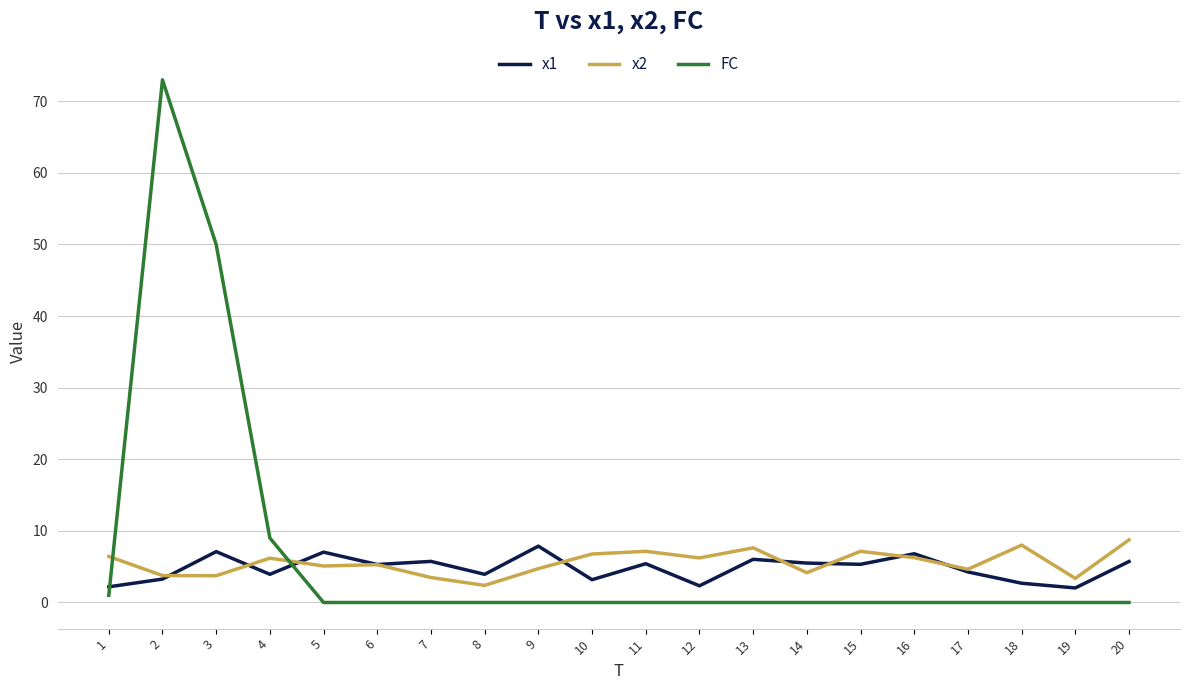

Which category has the highest value in the x1 series?

9